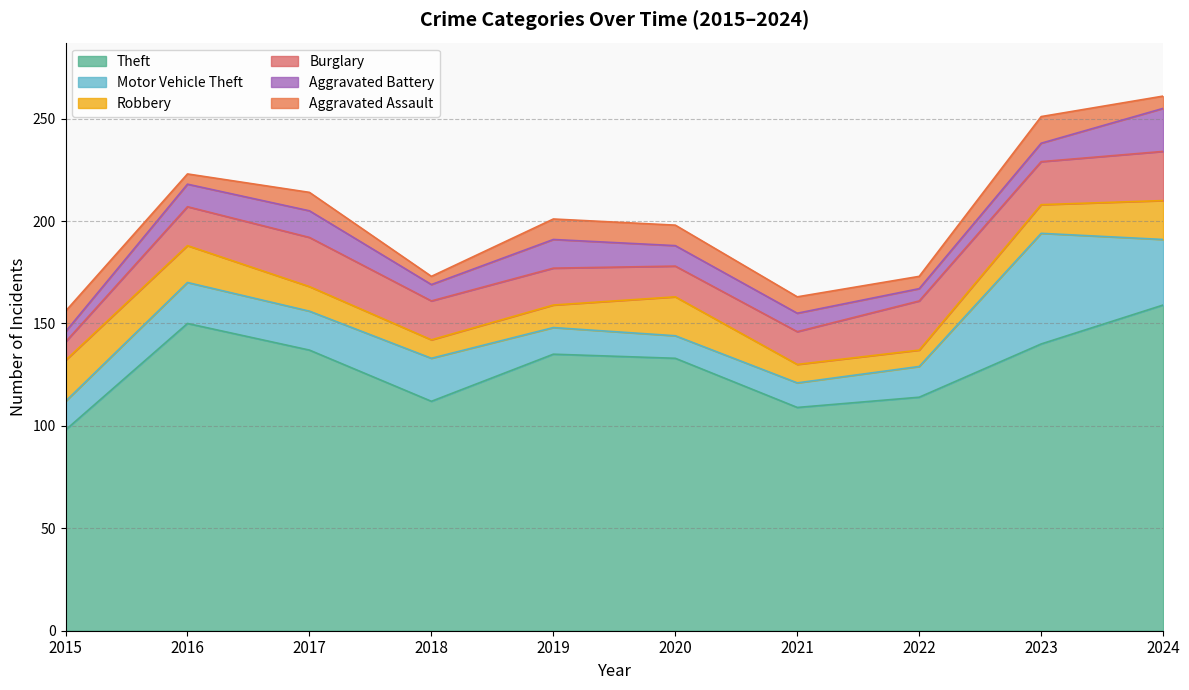

Is the value of Burglary at 2019 greater than the value of Robbery at 2021?

Yes